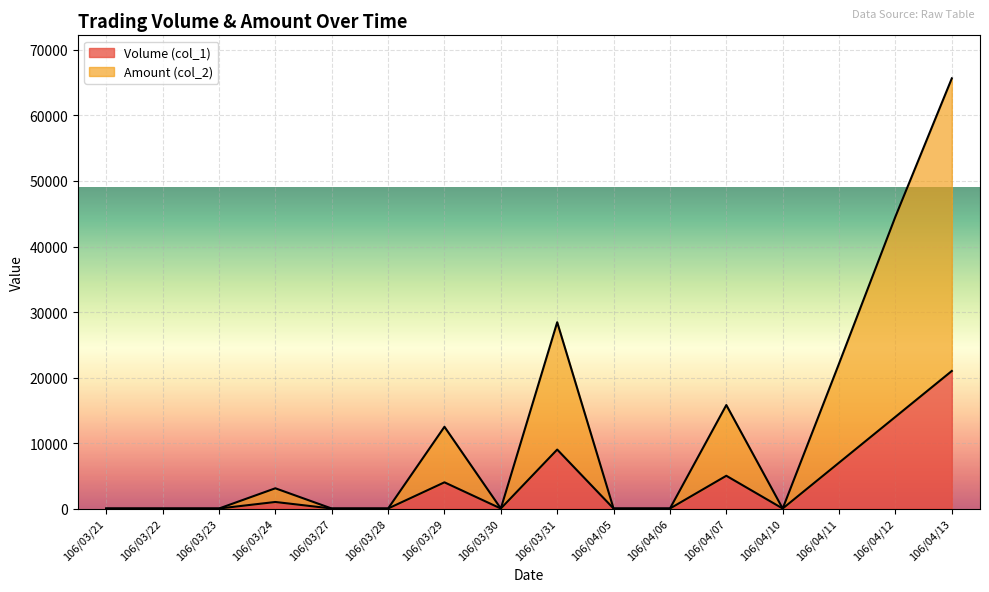

What is the sum of the Volume (col_1) values at 106/04/11 and 106/03/29?

11000